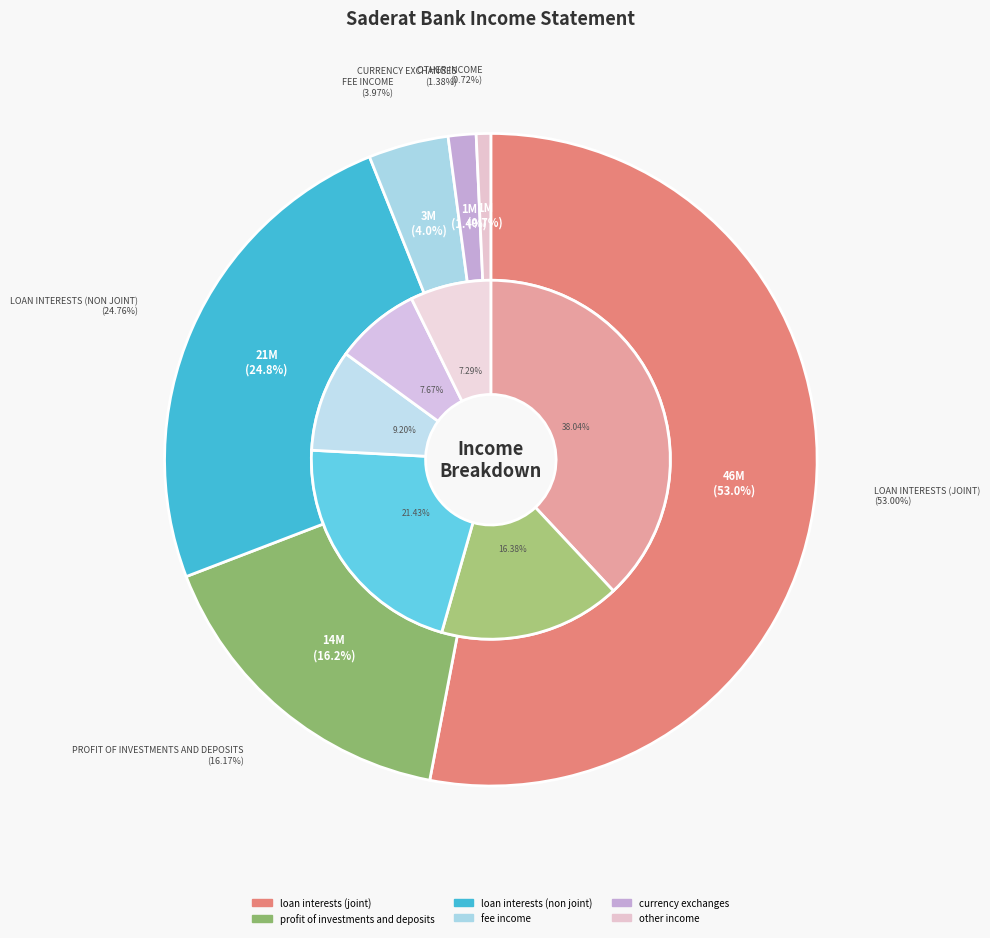

Which category has the biggest portion of the pie?

loan_interests_(joint)